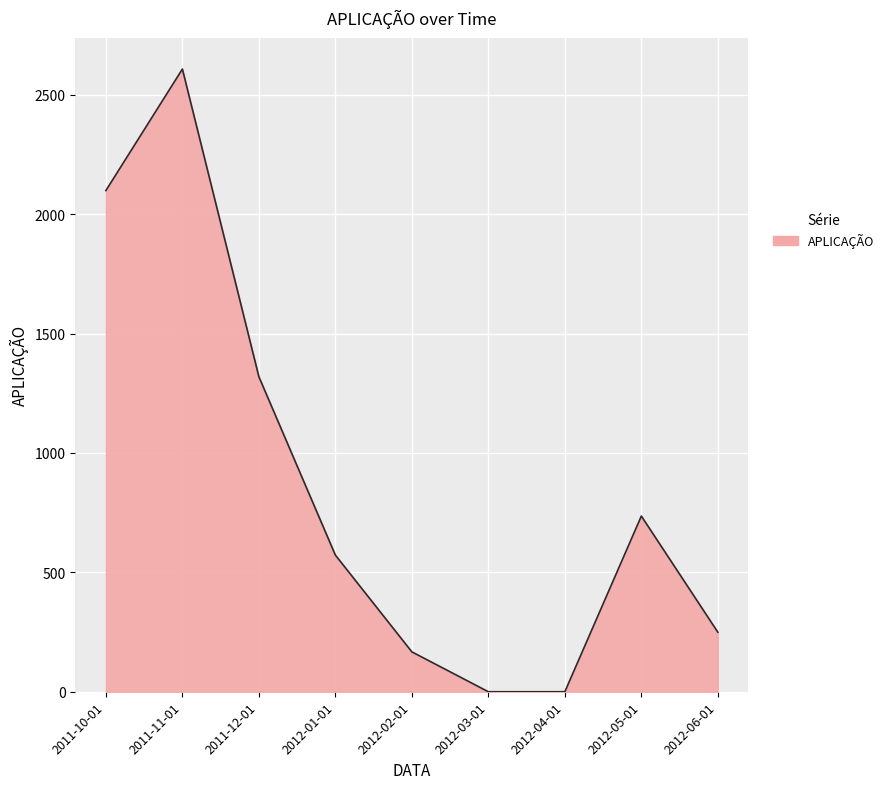

Where is the first local maximum?

2011-11-01